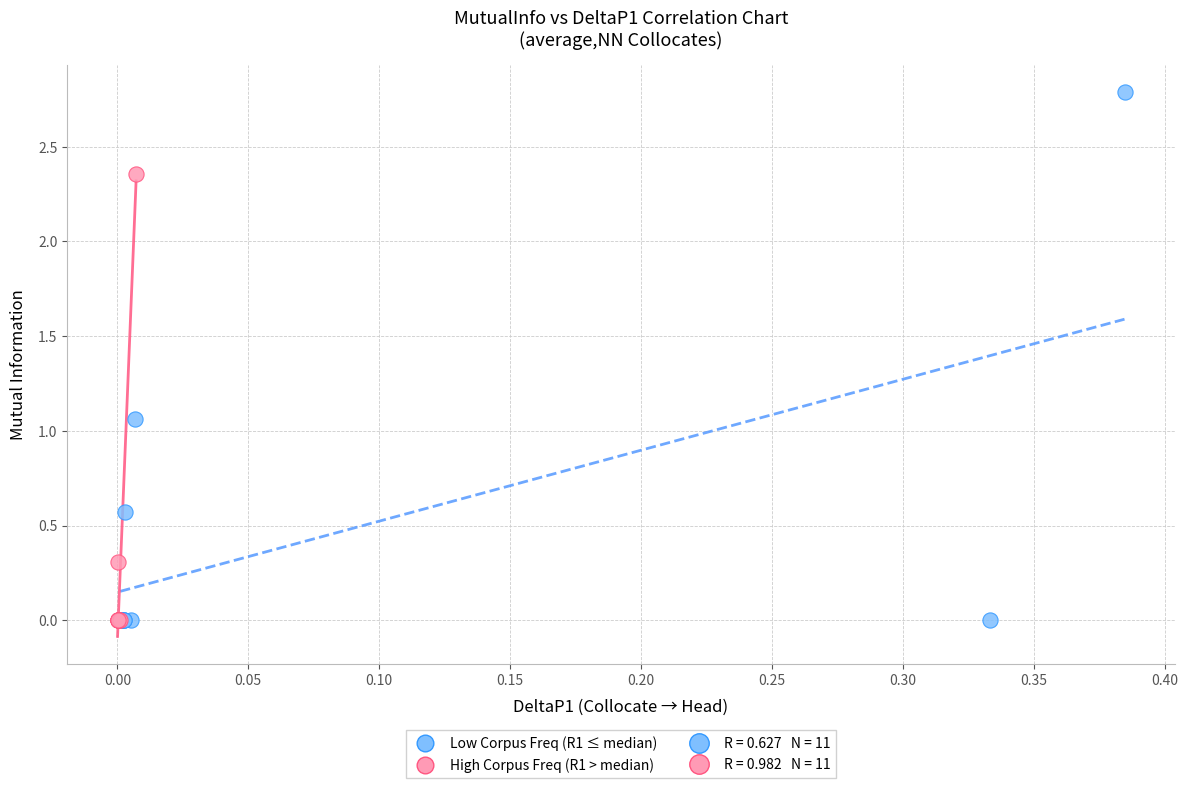

Which series has the largest Y range (max minus min)?

Low Corpus Freq (R1 ≤ median)